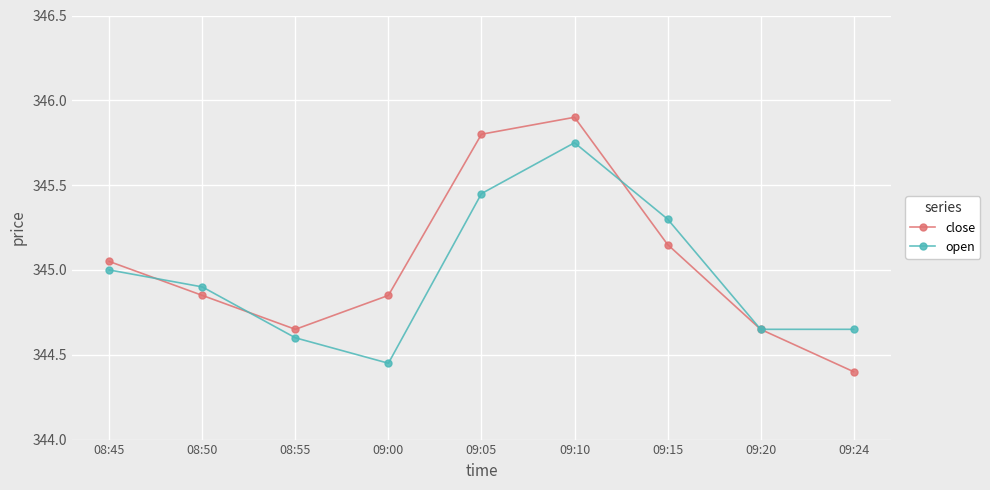

The close series shows 545.0 at 09:00. True or false?

False